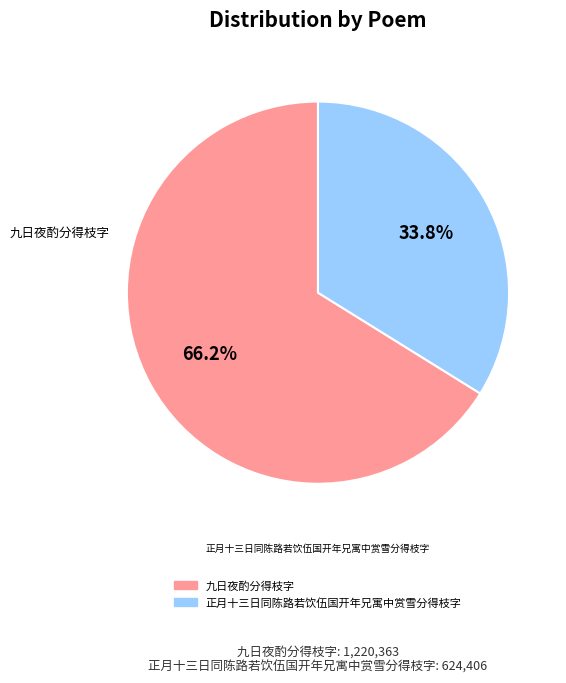

To the nearest percent, what is the combined percentage of 正月十三日同陈路若饮伍国开年兄寓中赏雪分得枝字 and 九日夜酌分得枝字?

100%